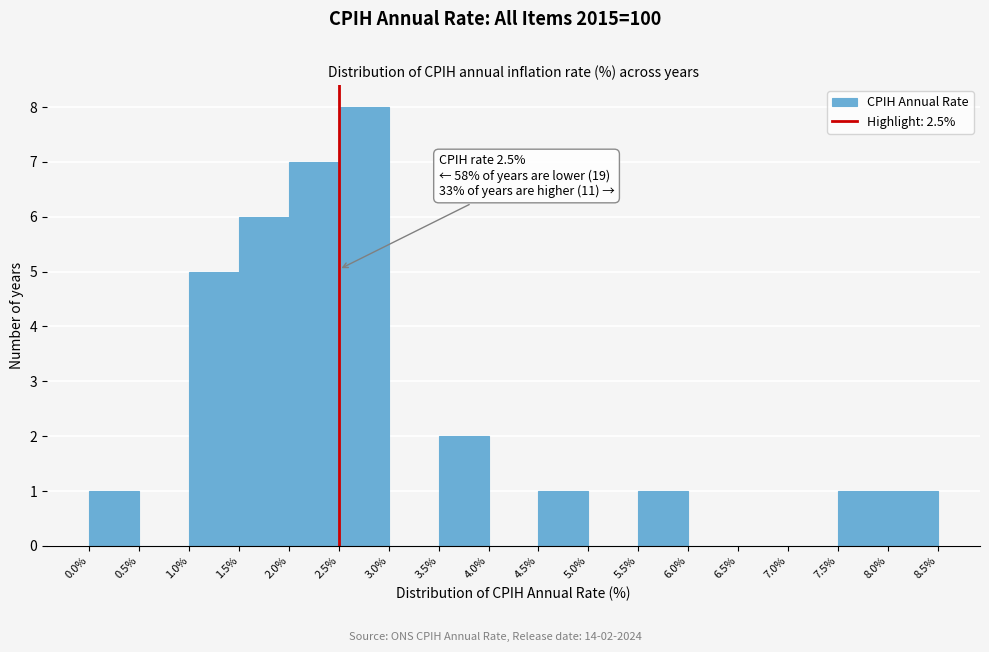

Which range on the x-axis has the tallest bar?

2.5% to 3.0%